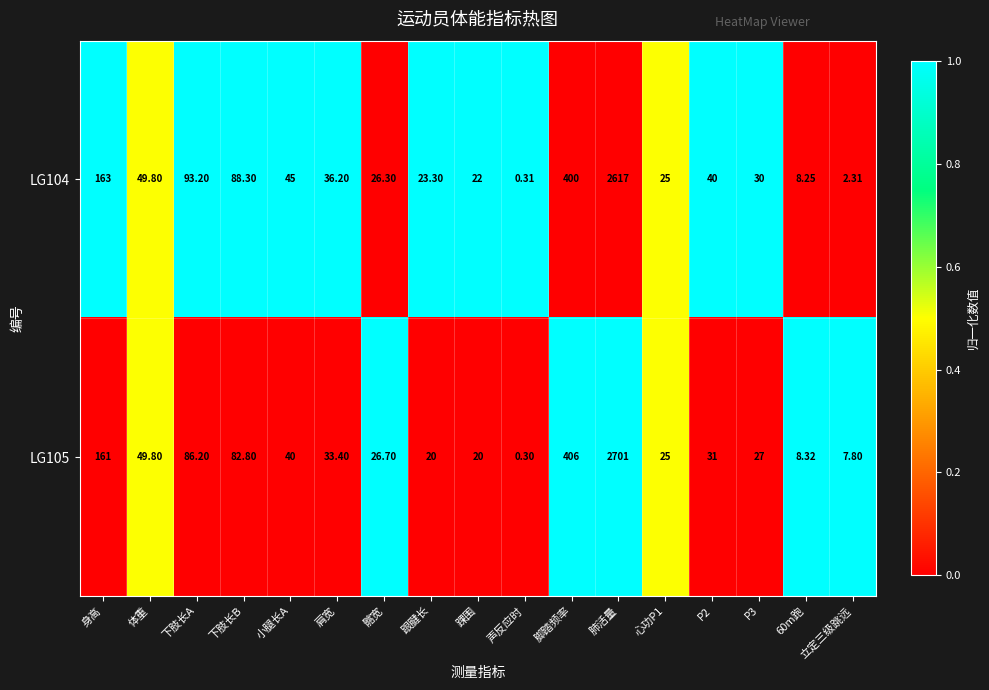

Which label corresponds to the smallest value in the chart?

声反应时